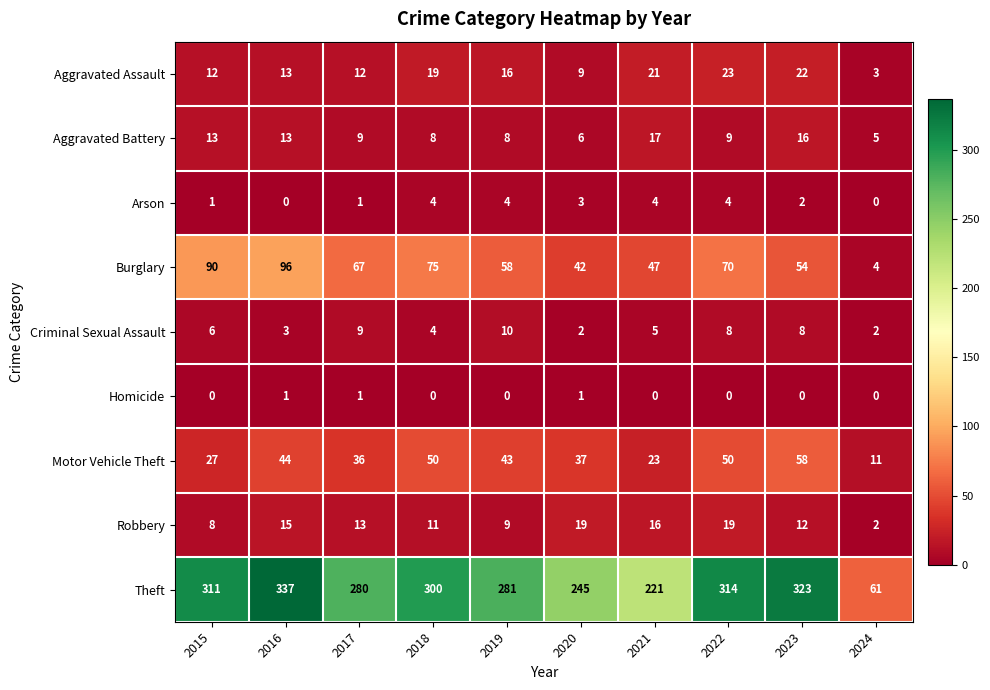

Which label corresponds to the largest value in the chart?

2016